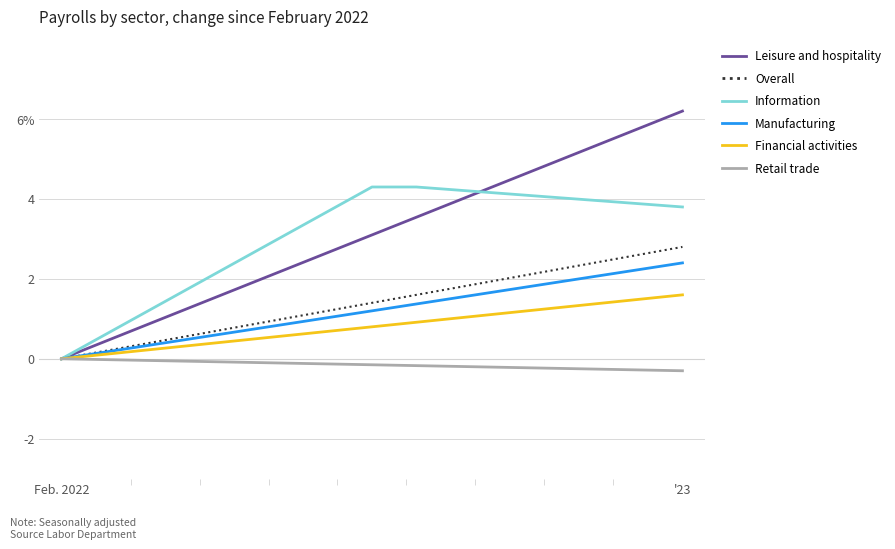

True or false: Retail trade and Financial activities cross at least once.

False